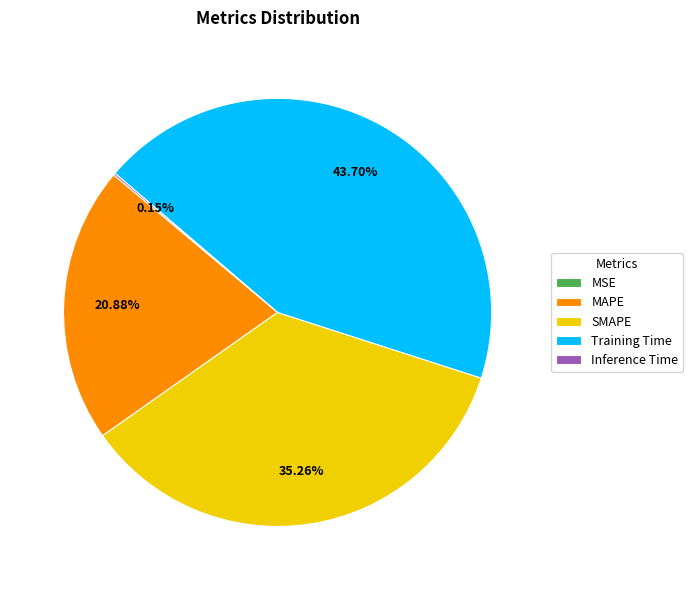

Approximately how many times larger is the value at Training Time compared to SMAPE?

1.2